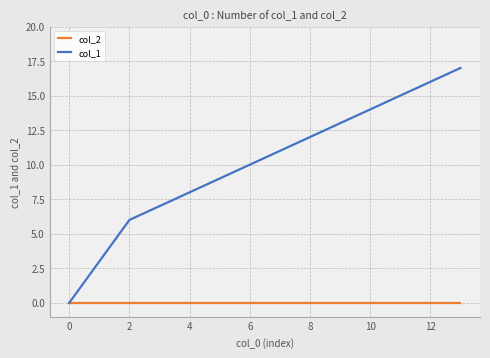

What is the maximum value shown in the chart?

17